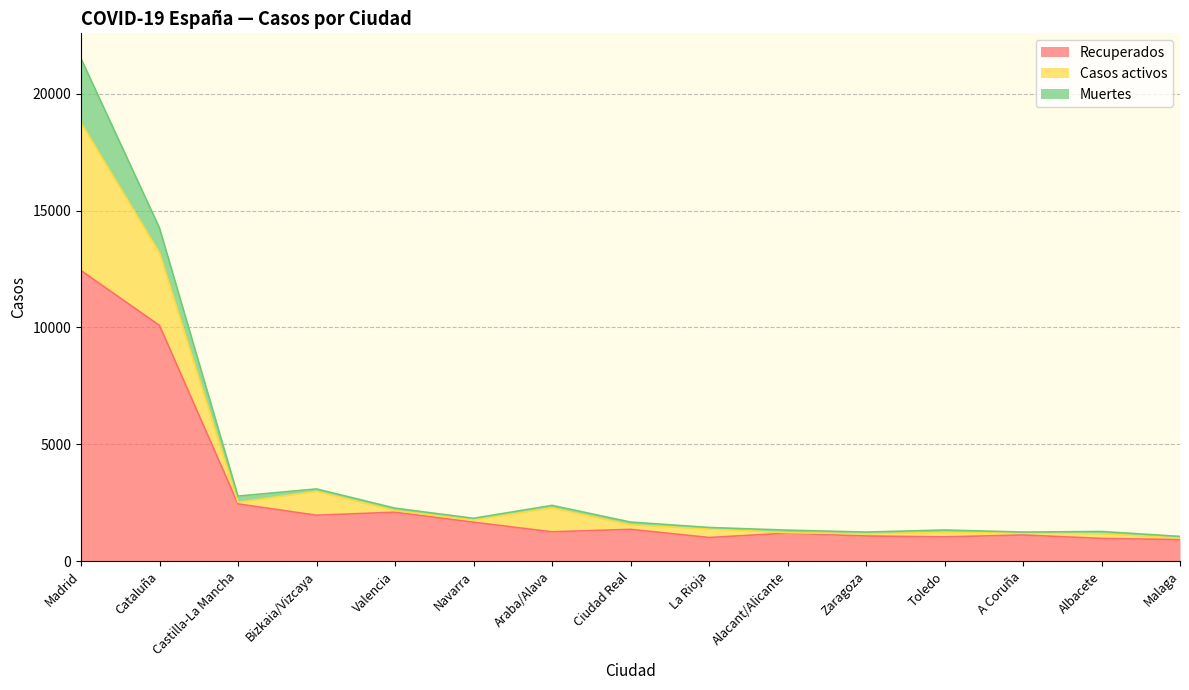

Count the number of data series in this chart.

3